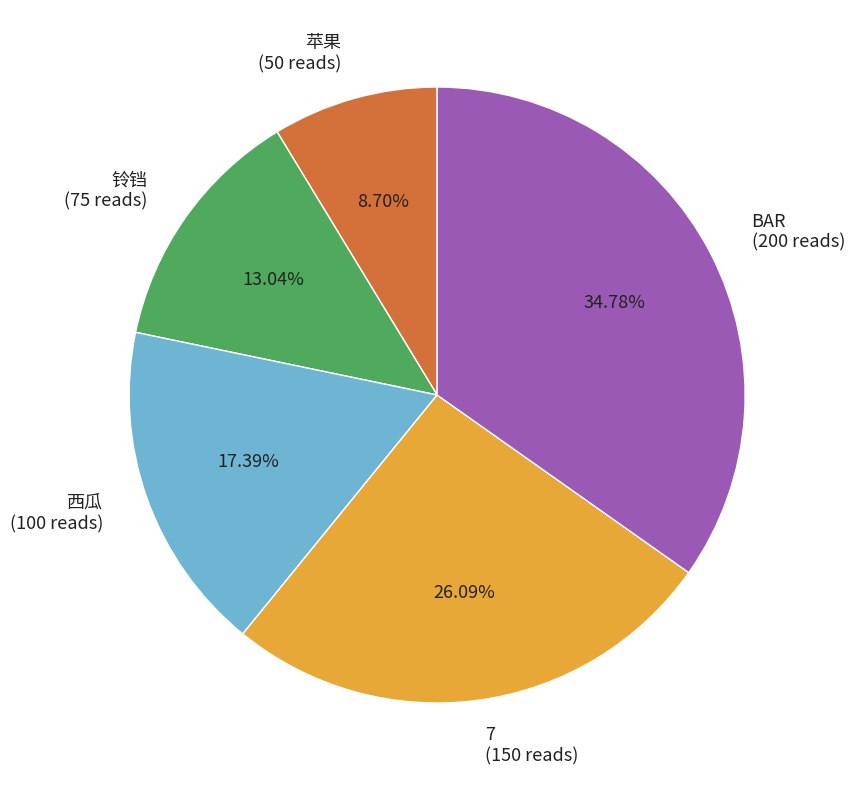

How many segments does this pie chart have?

5